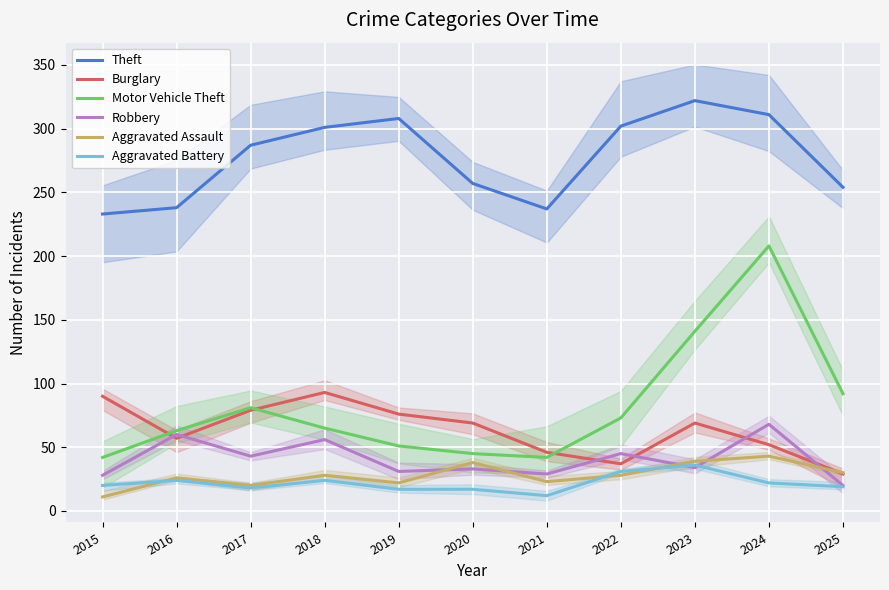

What is the maximum value for Robbery?

68